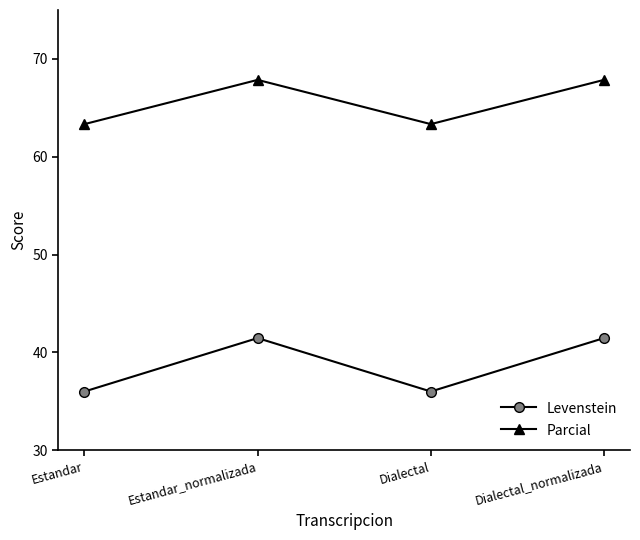

What is the difference between the highest and lowest values at Dialectal_normalizada?

26.4